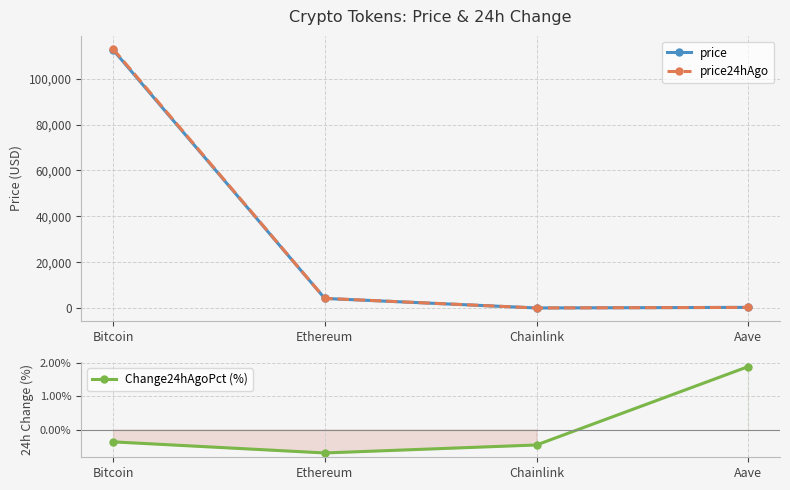

Which series has the widest spread of values?

price24hAgo